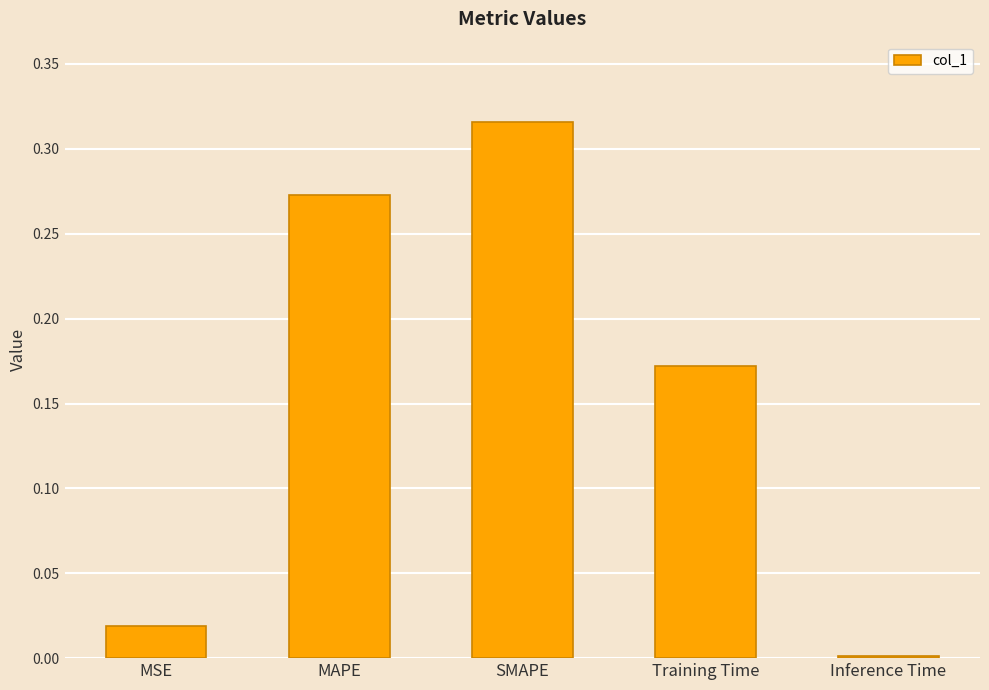

Rank the categories by value from highest to lowest.

SMAPE, MAPE, Training Time, MSE, Inference Time